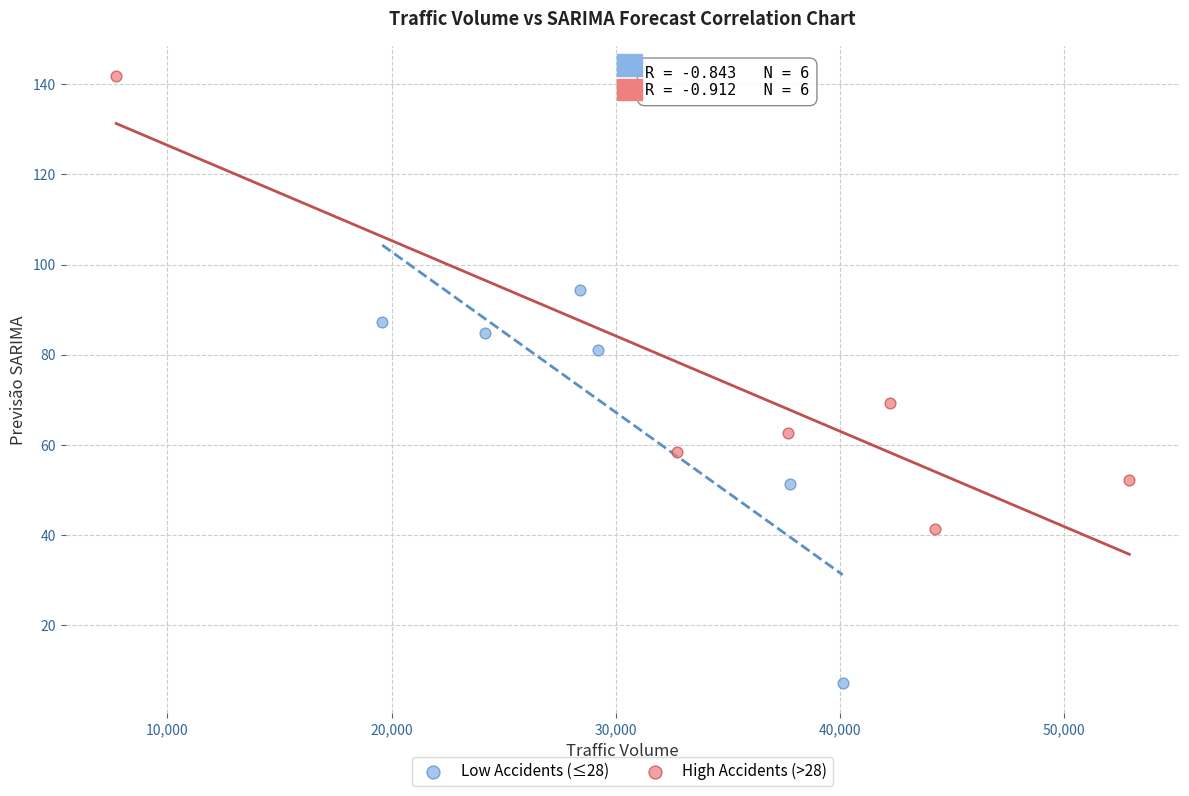

Which series has the largest Y range (max minus min)?

High Accidents (>28)